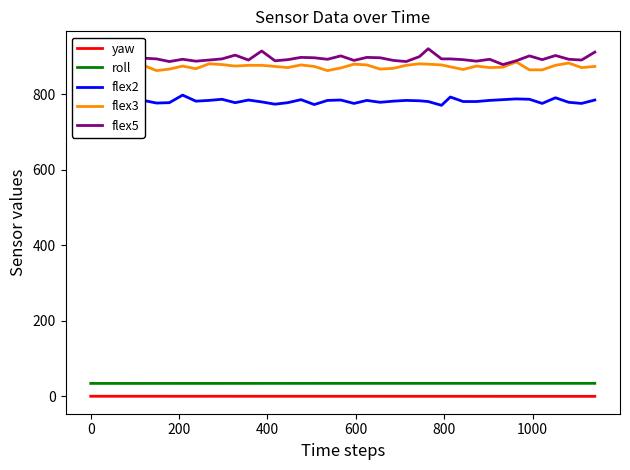

True or false: yaw and roll cross at least once.

False